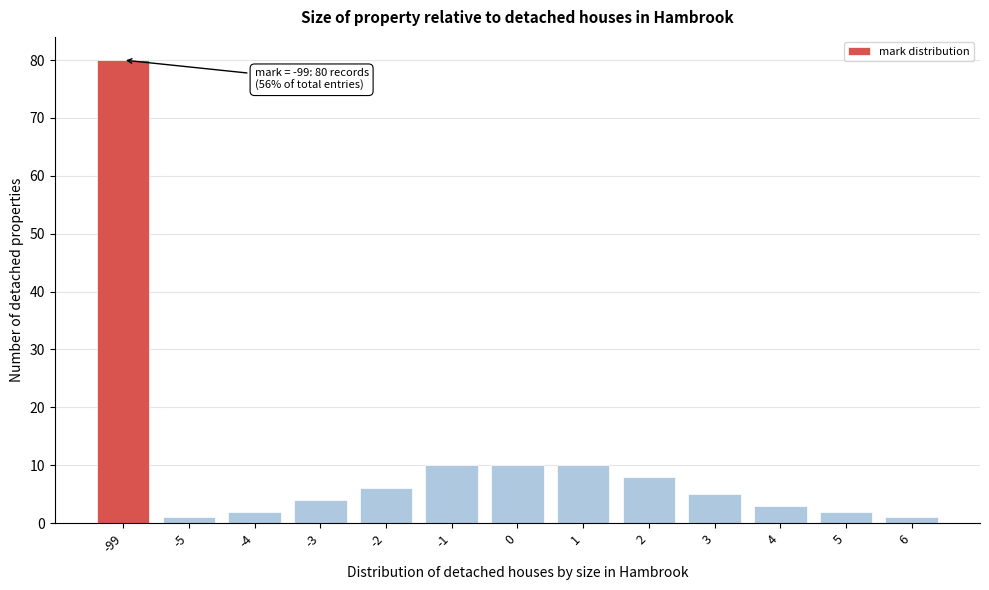

Reading left to right, what are all the values shown in this chart?

-99=80	-5=1	-4=2	-3=4	-2=6	-1=10	0=10	1=10	2=8	3=5	4=3	5=2	6=1